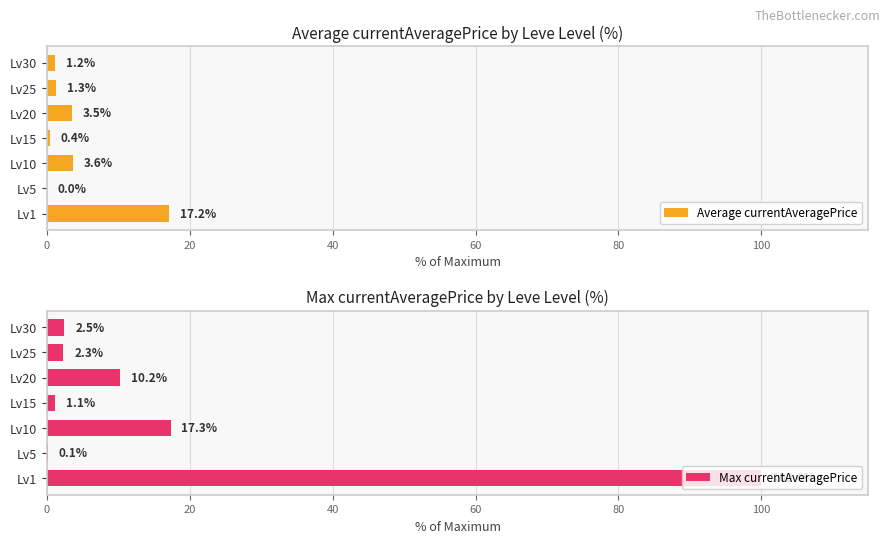

What is the maximum value shown in the chart?

100.0